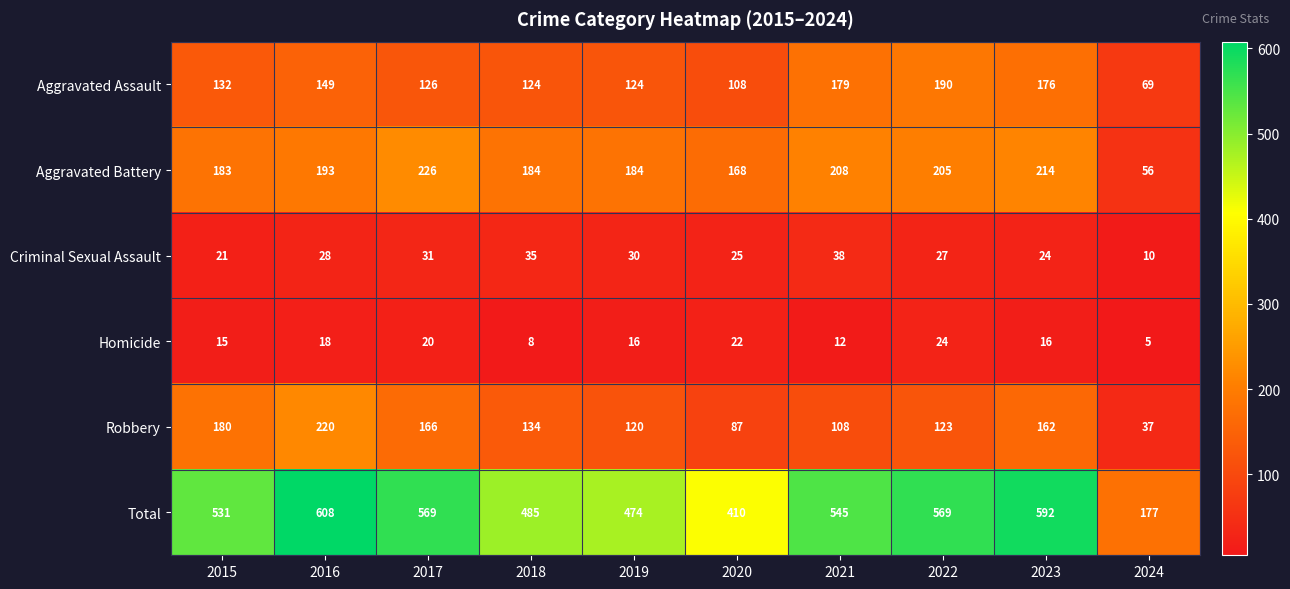

Which series has the largest range (max minus min)?

Total